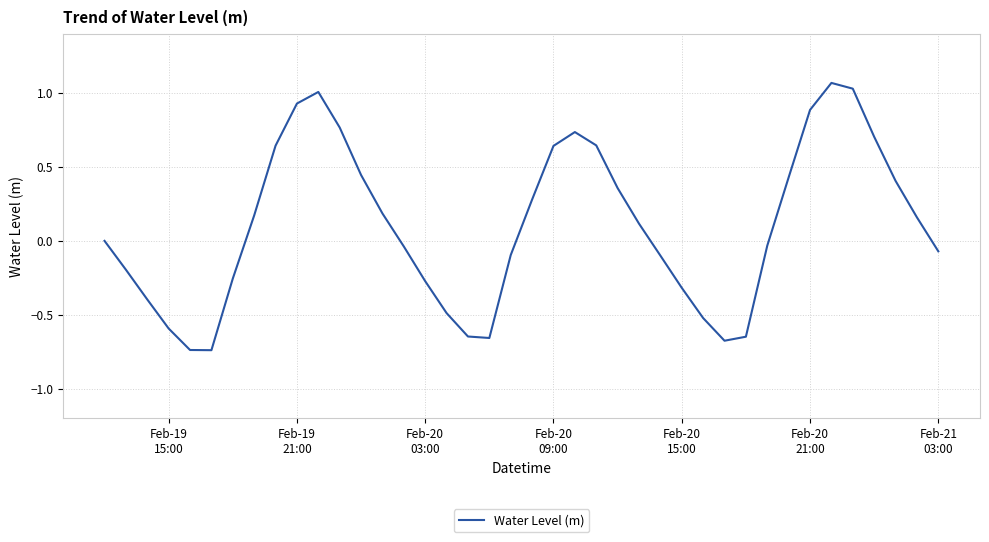

Reading left to right, transcribe all the data shown in this chart.

-0.0	-0.2	-0.4	-0.6	-0.7	-0.7	-0.3	0.2	0.6	0.9	1.0	0.8	0.4	0.2	-0.0	-0.3	-0.5	-0.6	-0.7	-0.1	0.3	0.6	0.7	0.6	0.4	0.1	-0.1	-0.3	-0.5	-0.7	-0.6	-0.0	0.4	0.9	1.1	1.0	0.7	0.4	0.2	-0.1